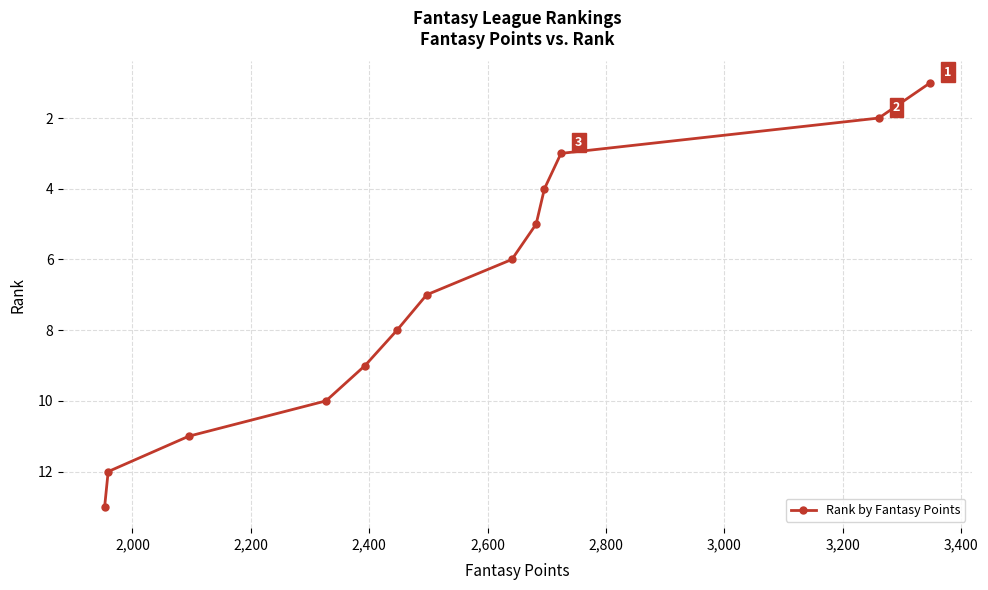

What is the maximum value shown in the chart?

13